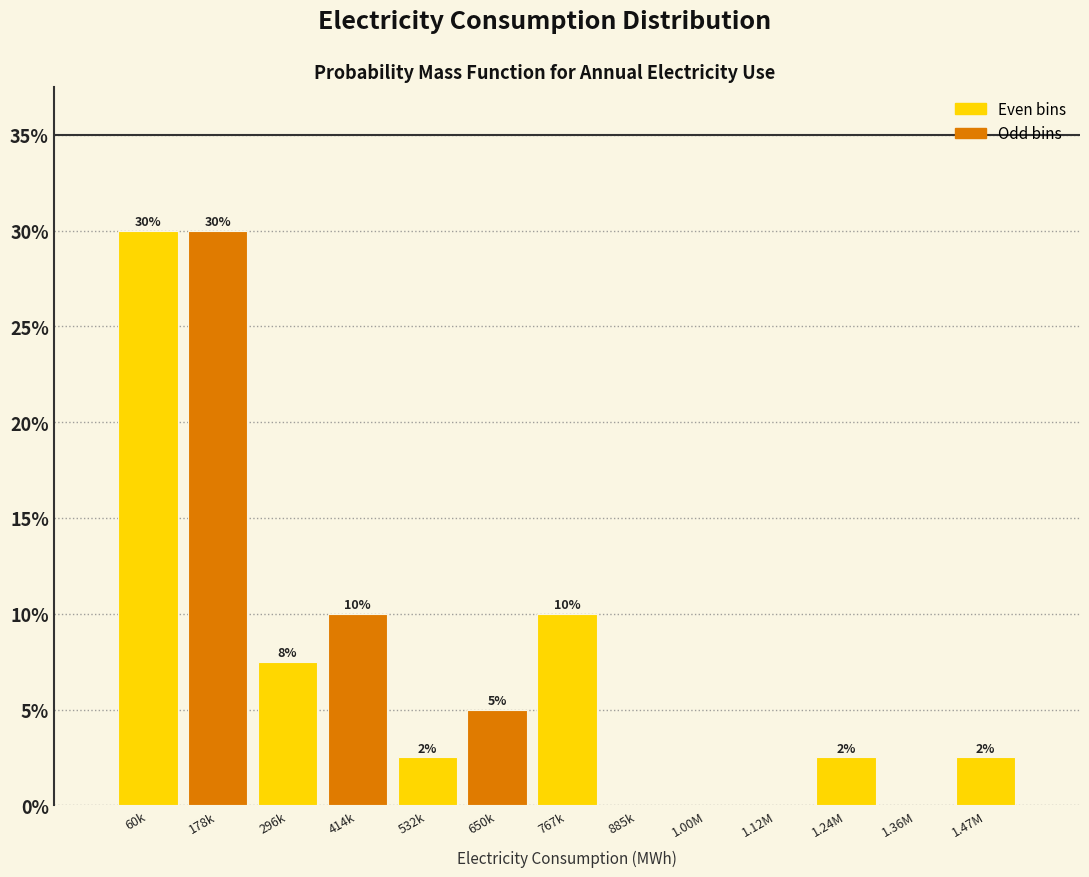

The value at 1.00M is -11.9. True or false?

False